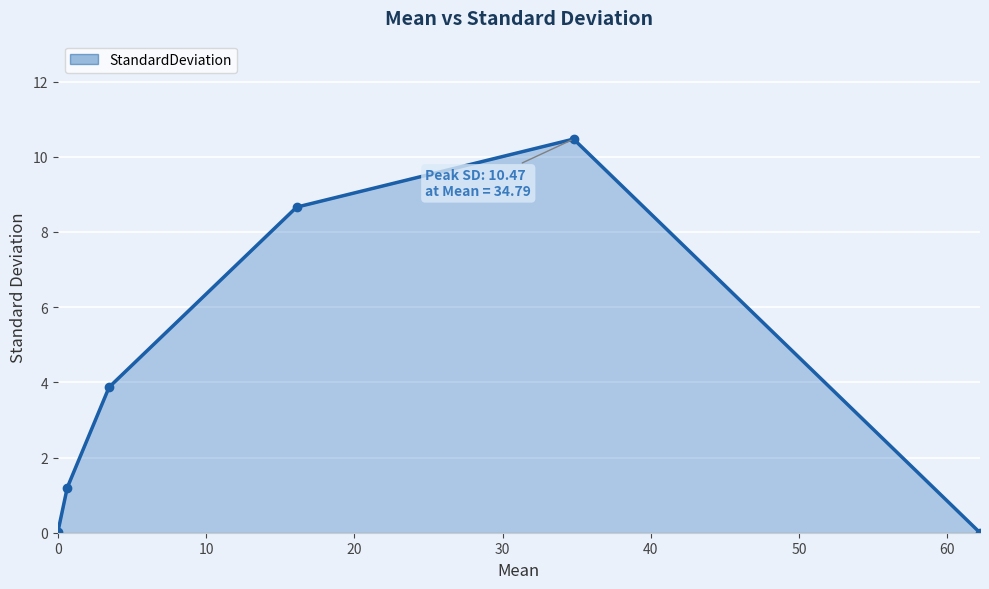

What is the difference between the maximum and minimum values?

10.5